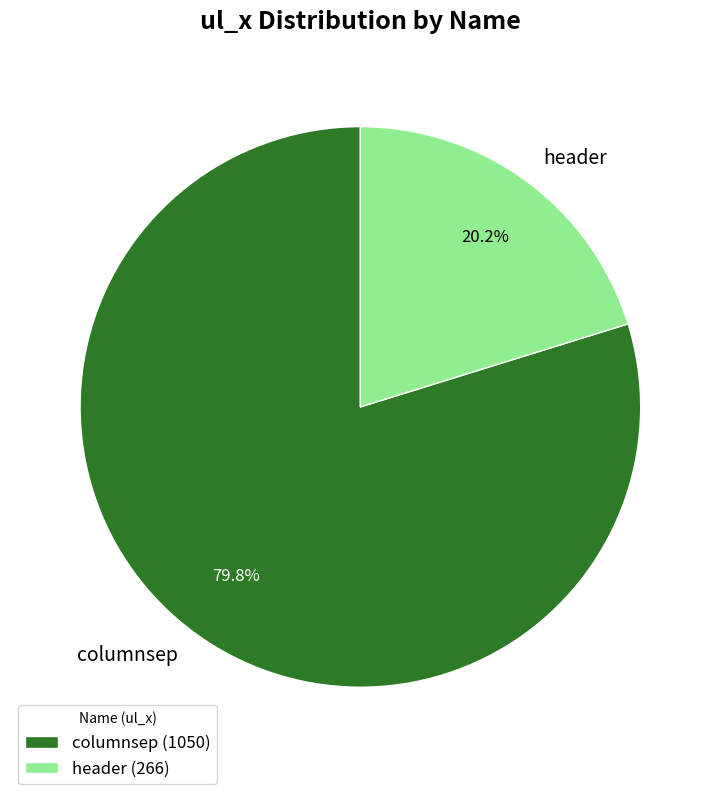

Count the number of slices in the pie.

2